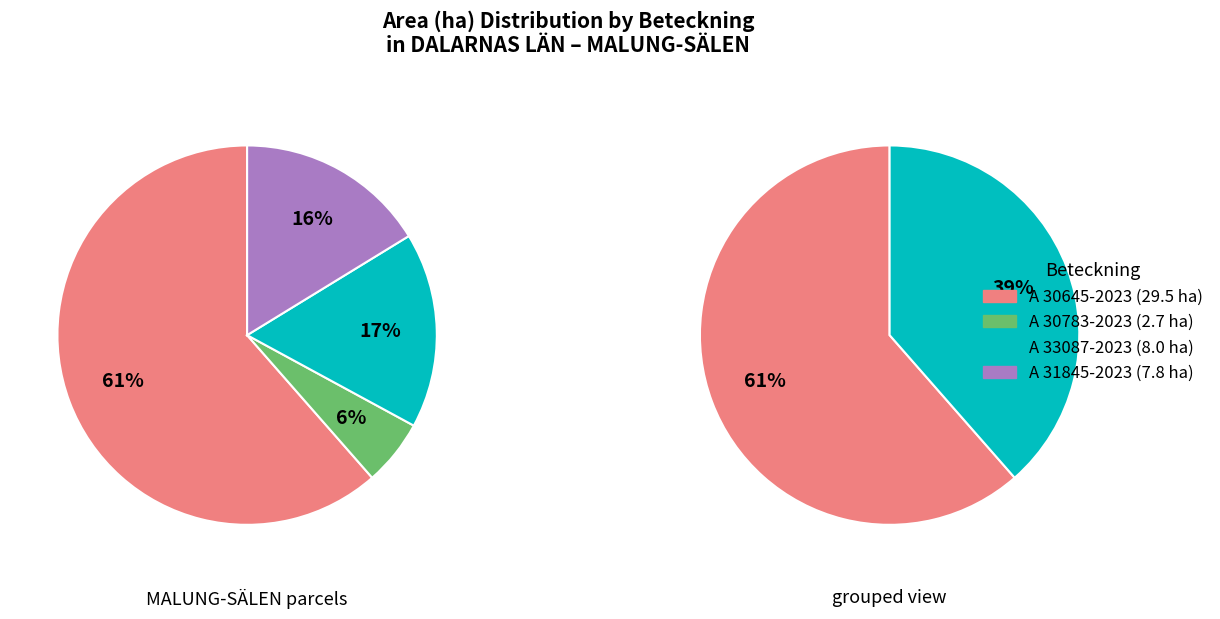

To the nearest percent, what is the average slice percentage?

25%